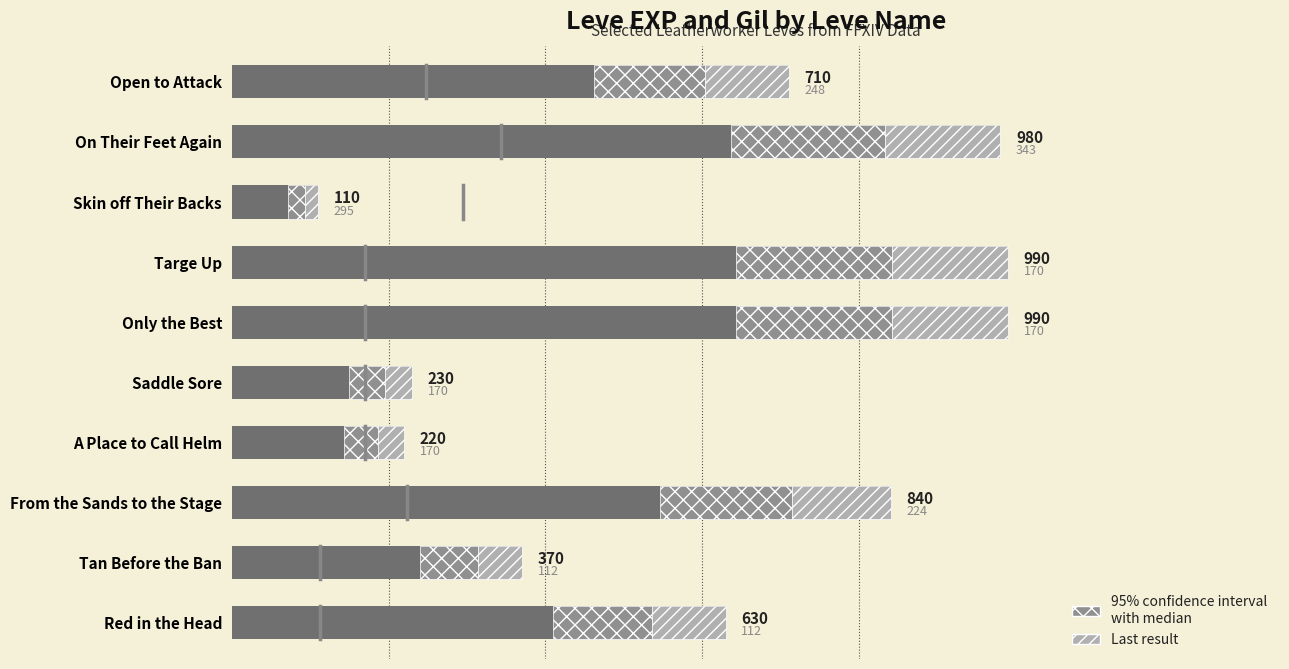

Is it true that Leve Gil equals 52.7 at Saddle Sore?

False